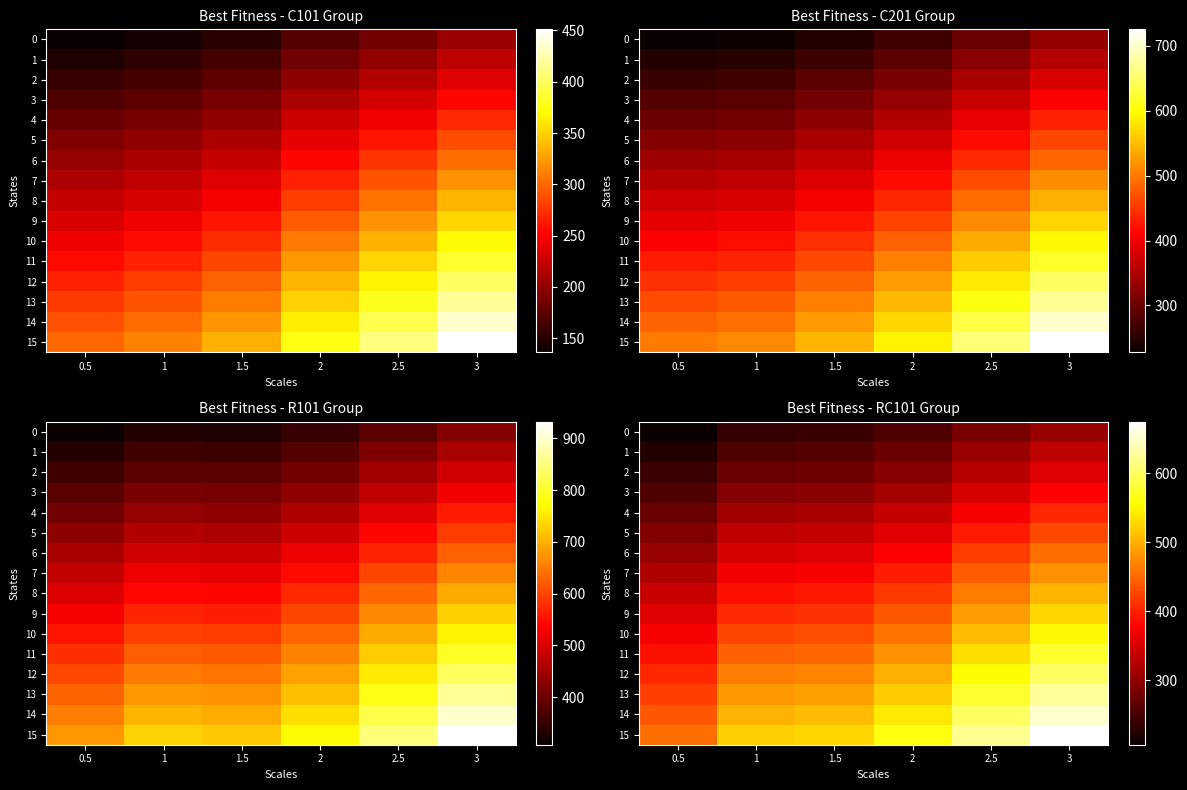

What is the difference between the 10 values at 2.5 and 2?

50.4